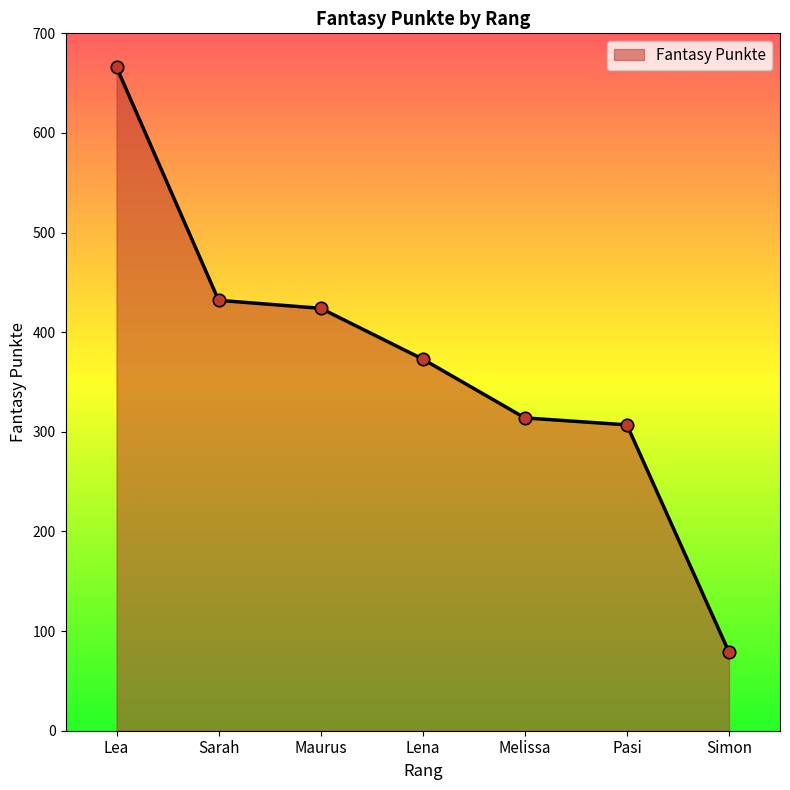

What is the change in value from Lea to Melissa?

-352